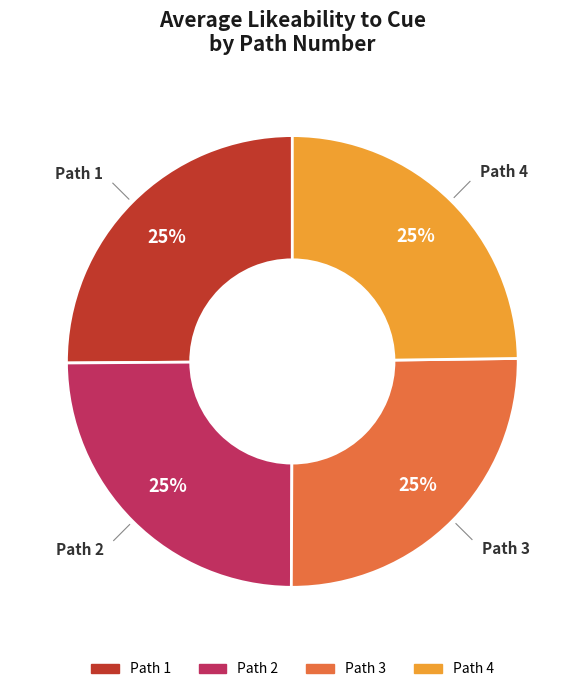

Is there a majority slice in this chart?

No